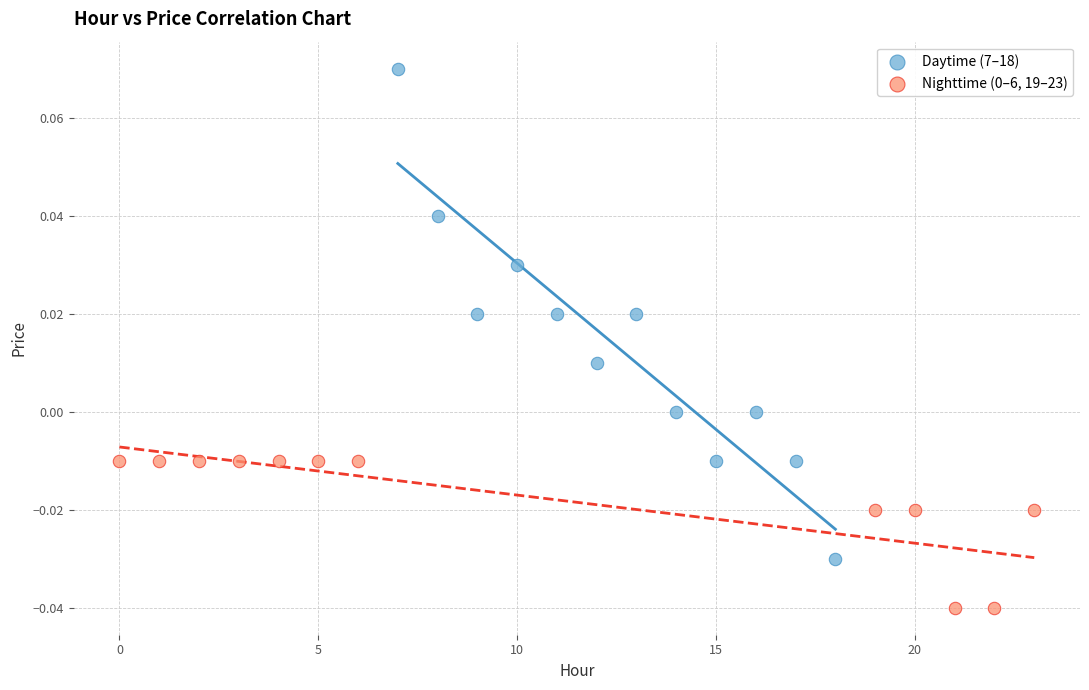

Which series has the largest Y range (max minus min)?

Daytime (7–18)